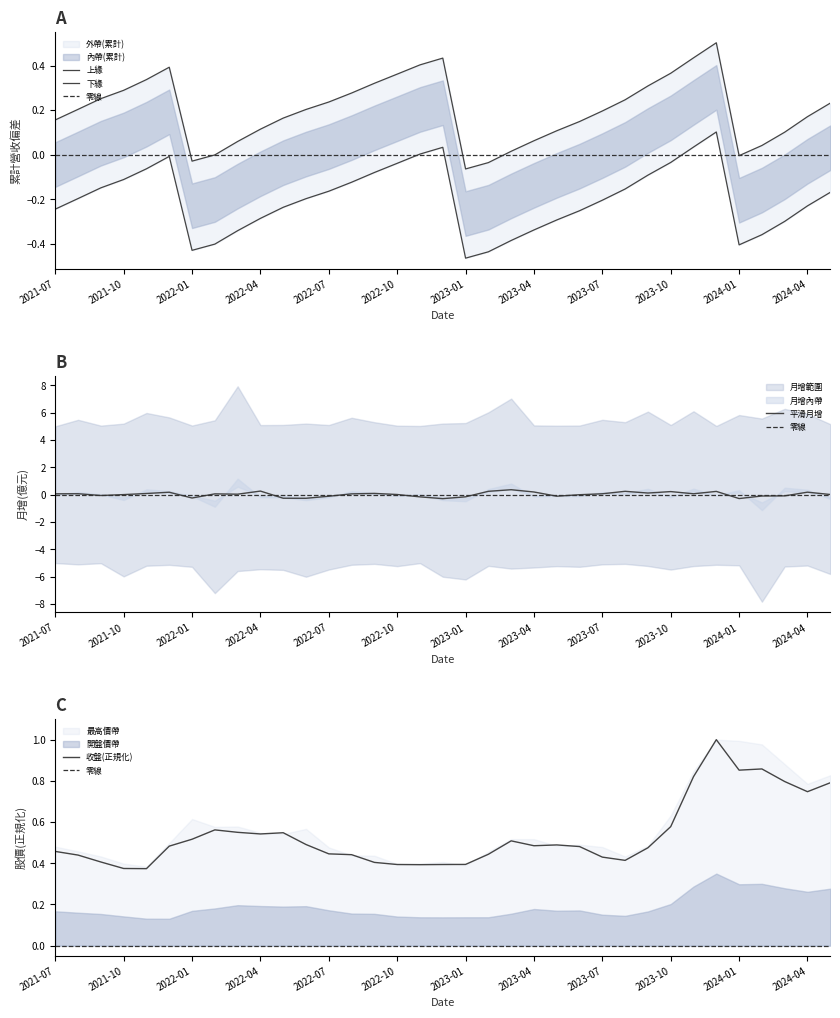

What is the sum of the 累計營收(億) values at 2022-06 and 2021-10?

0.5